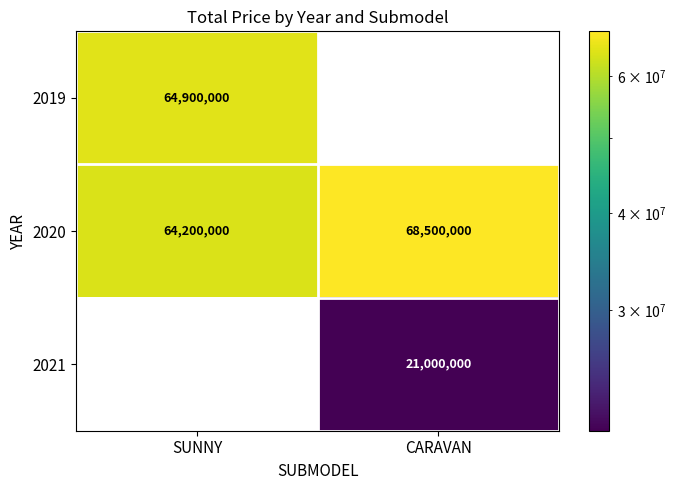

What is the greatest value displayed?

68500000.0